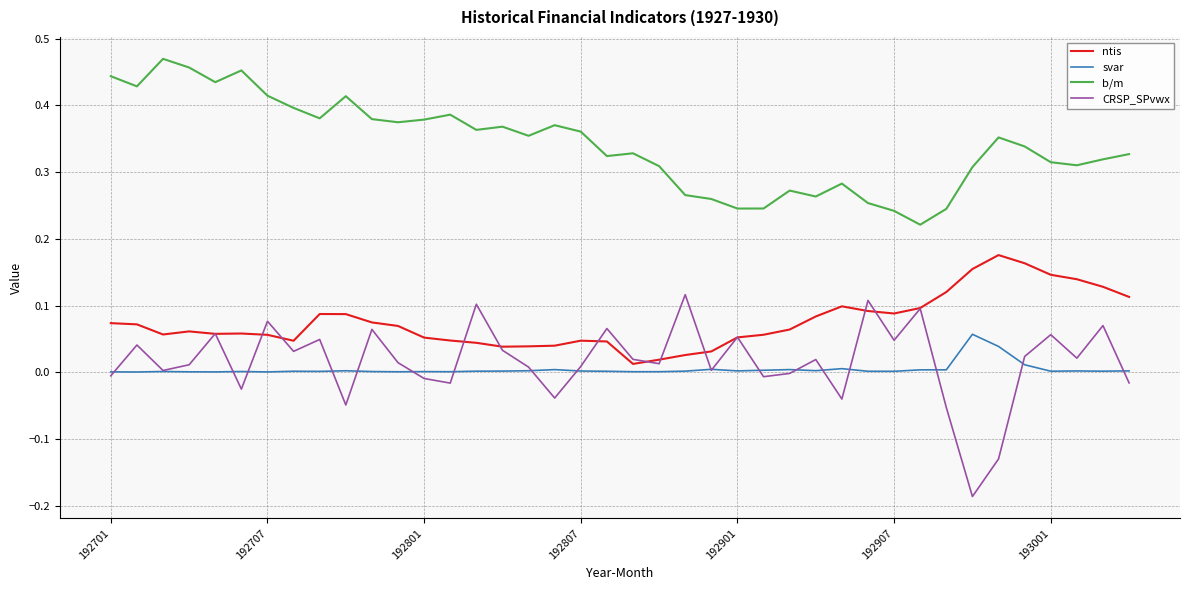

At how many categories does at least one series exceed 0?

40